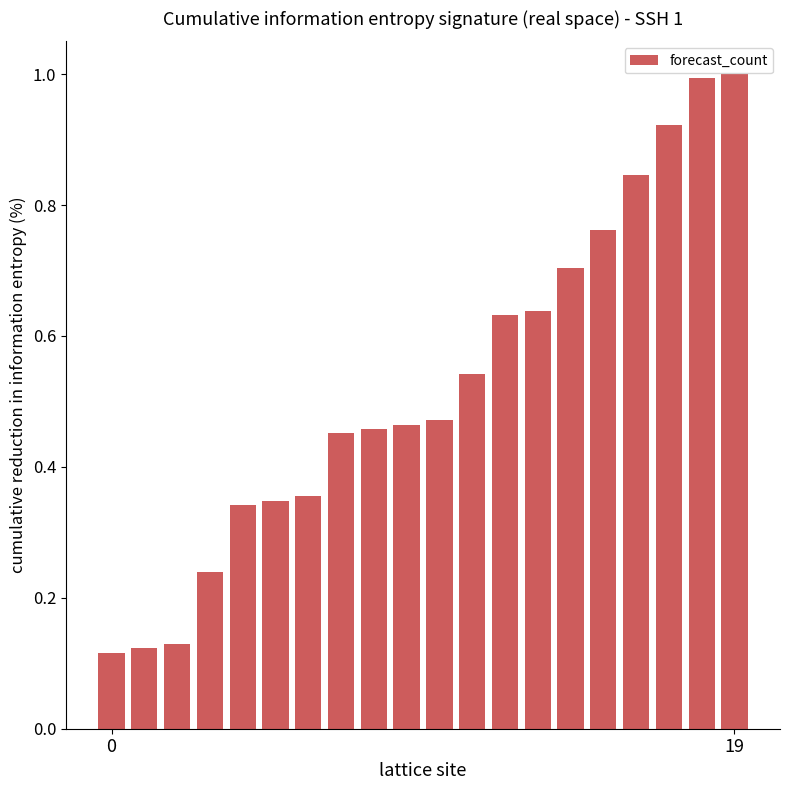

What is the greatest value displayed?

1.0